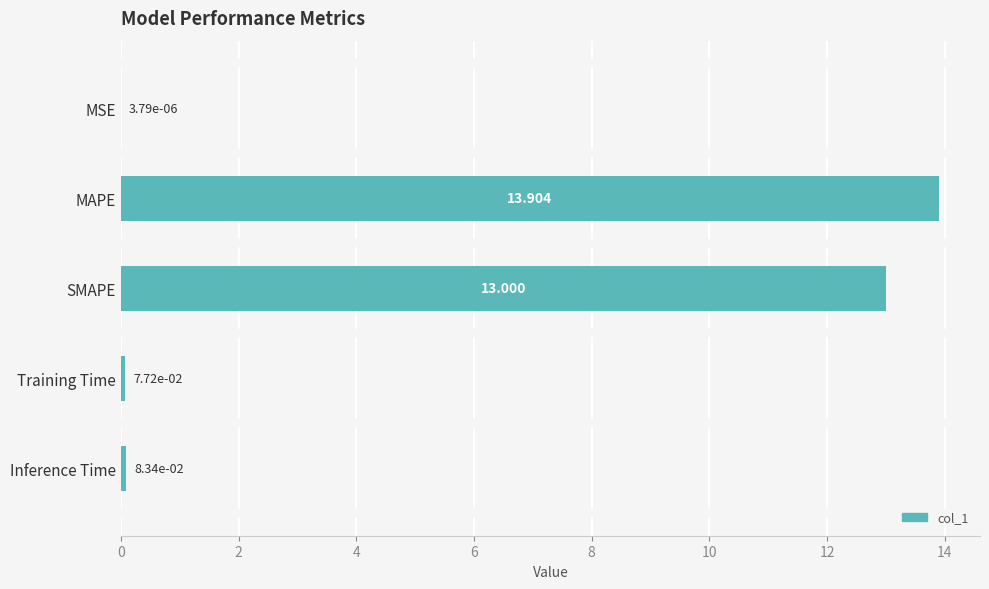

Which label corresponds to the largest value in the chart?

MAPE